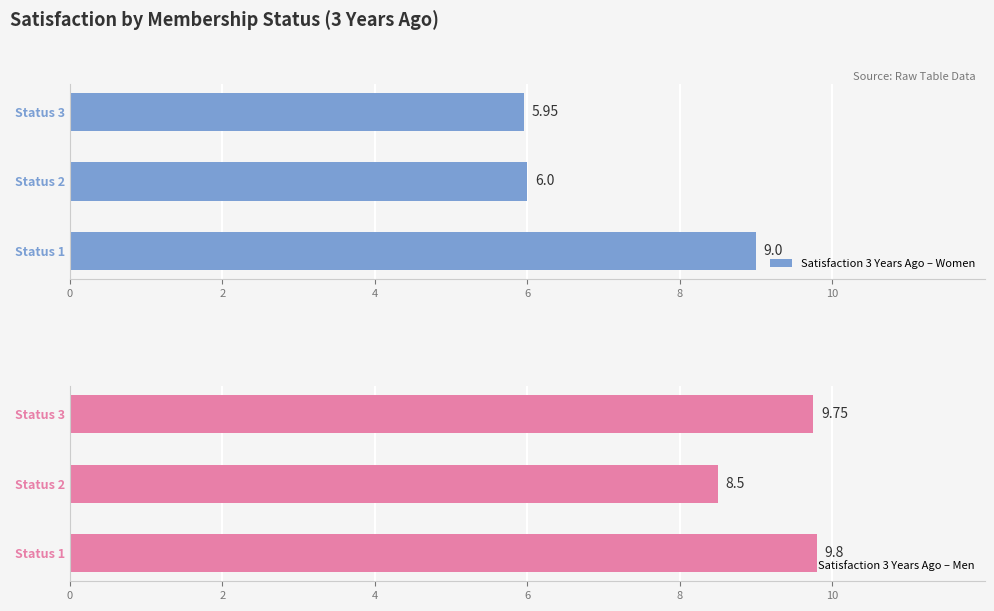

What is the sum of all Satisfaction 3 Years Ago – Women values?

20.9